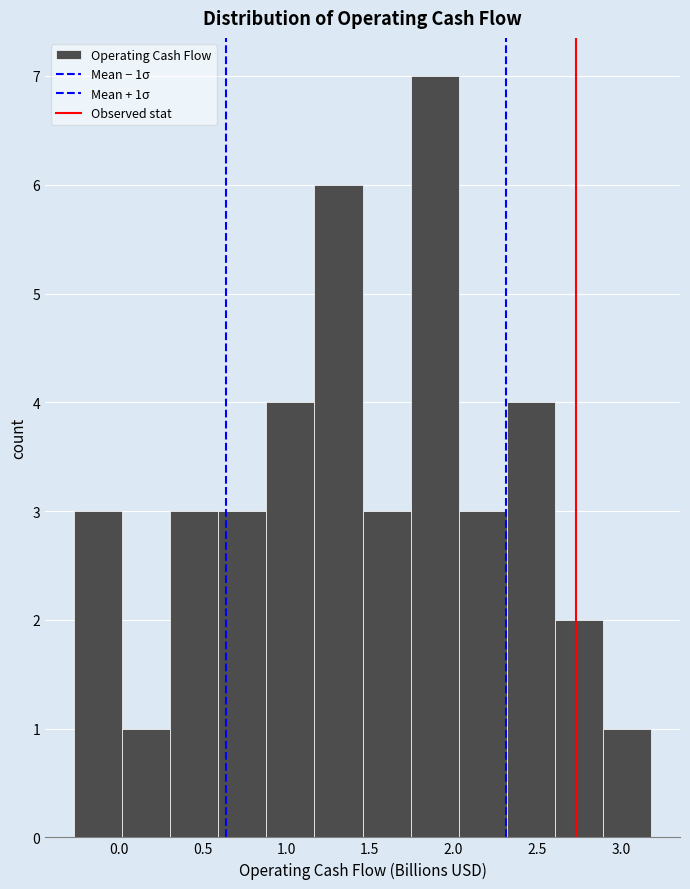

Which range on the x-axis has the tallest bar?

1.75 to 2.05